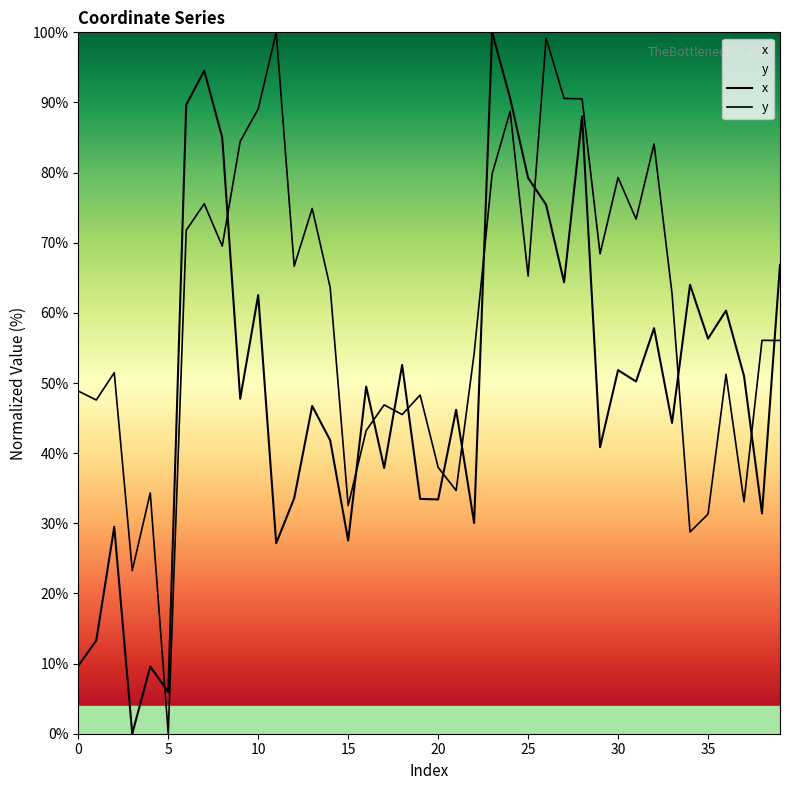

What is the total value across all series at 25?

144.5